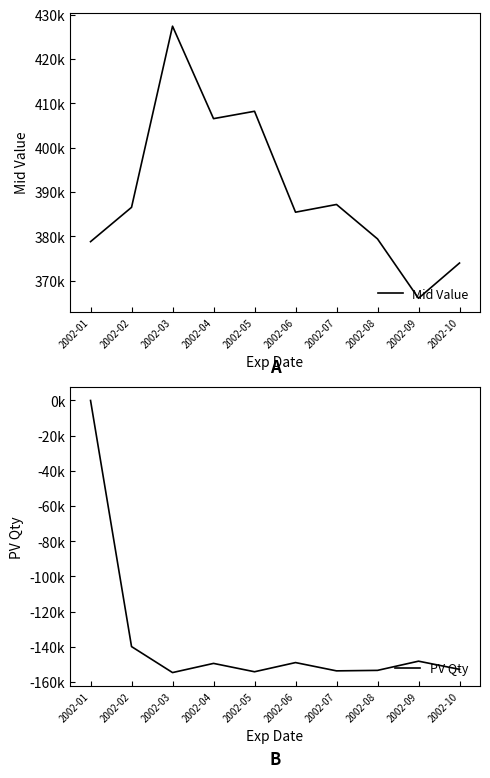

What is the value of the PV Qty point at the 6th from the left?

-148999.3